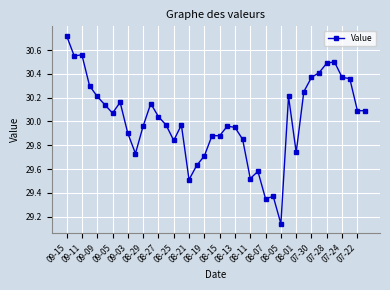

What is the sum of all values?

1200.5